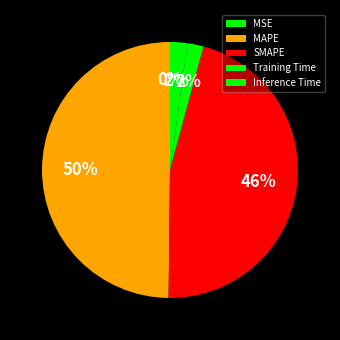

Between MSE and MAPE, which is larger?

MAPE